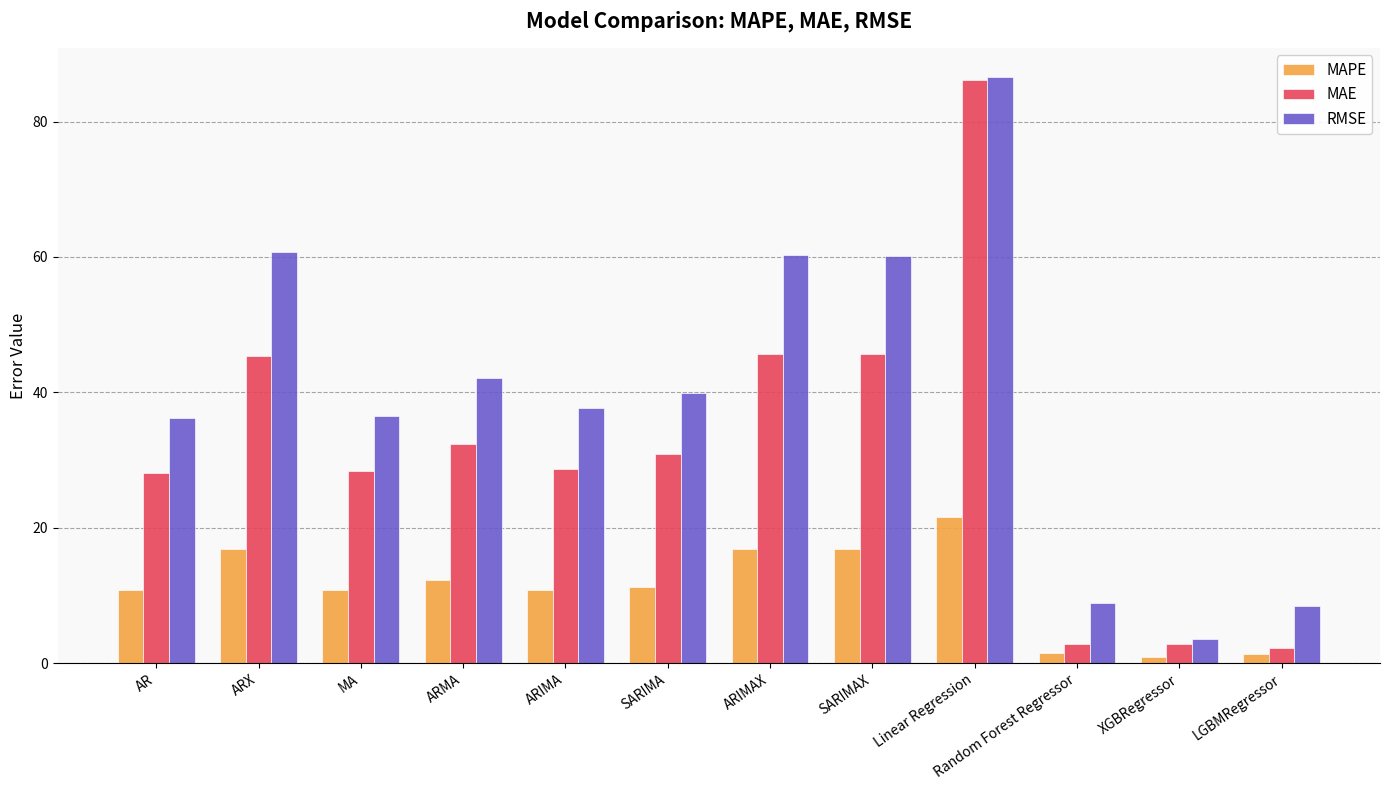

True or false: MAE has a value of 57.1 at ARMA.

False